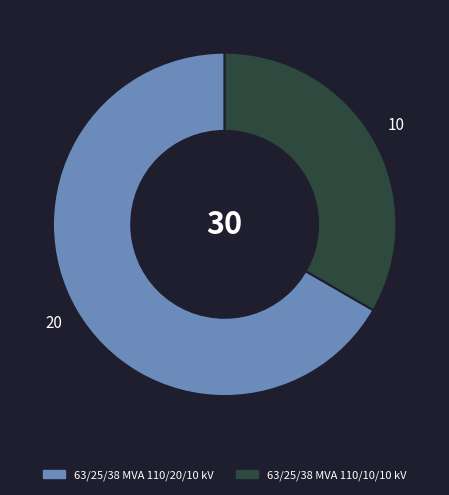

Approximately how many times larger is the value at 63/25/38 MVA 110/10/10 kV compared to 63/25/38 MVA 110/20/10 kV?

0.5